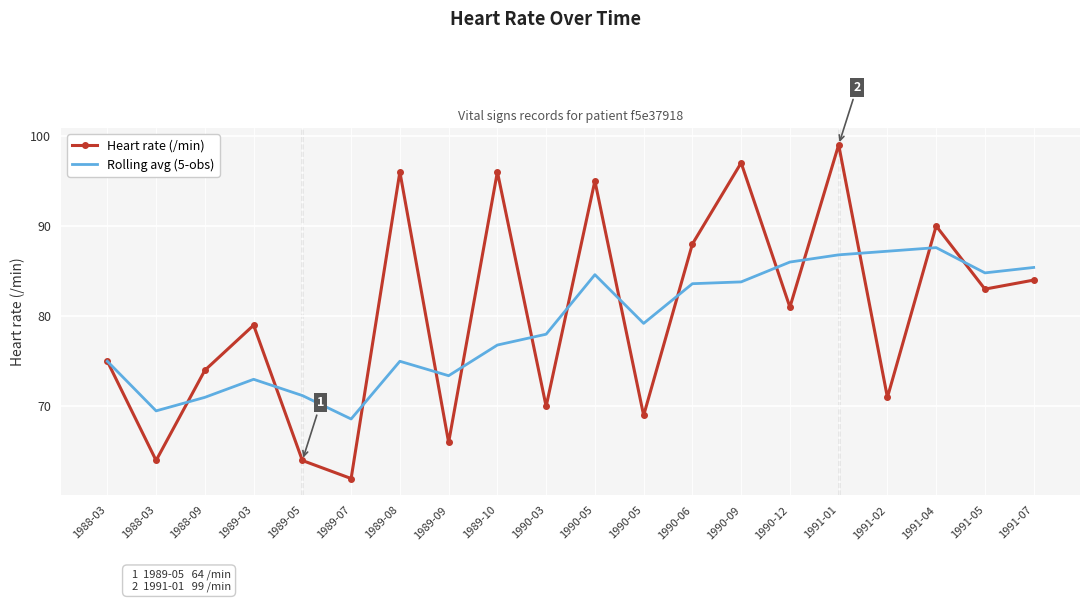

What are all the series names shown in the legend?

Heart rate (/min), Rolling avg (5-obs)